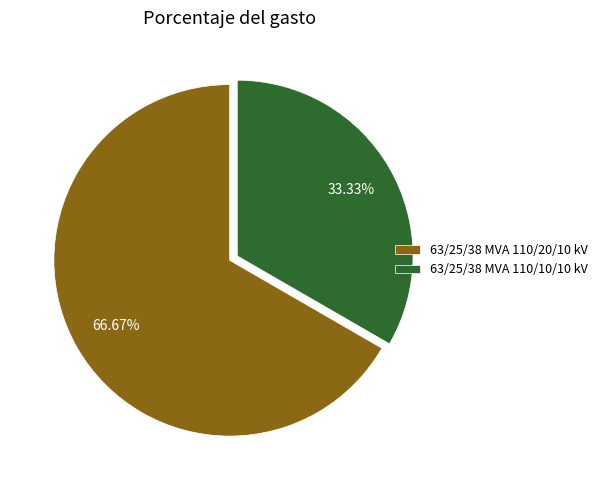

How many segments does this pie chart have?

2